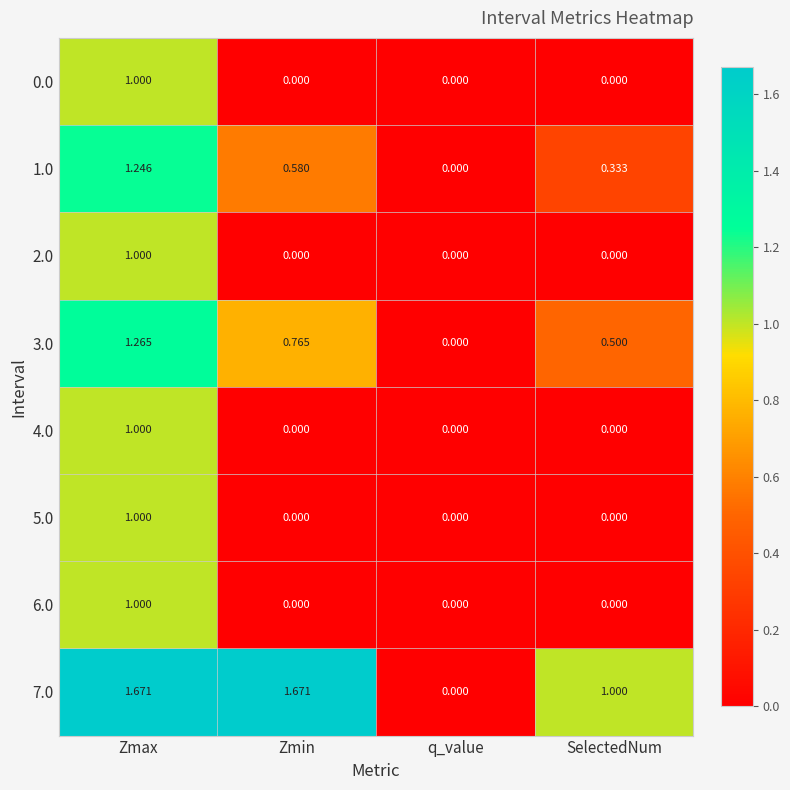

Which category has the highest value in the 1.0 series?

Zmax